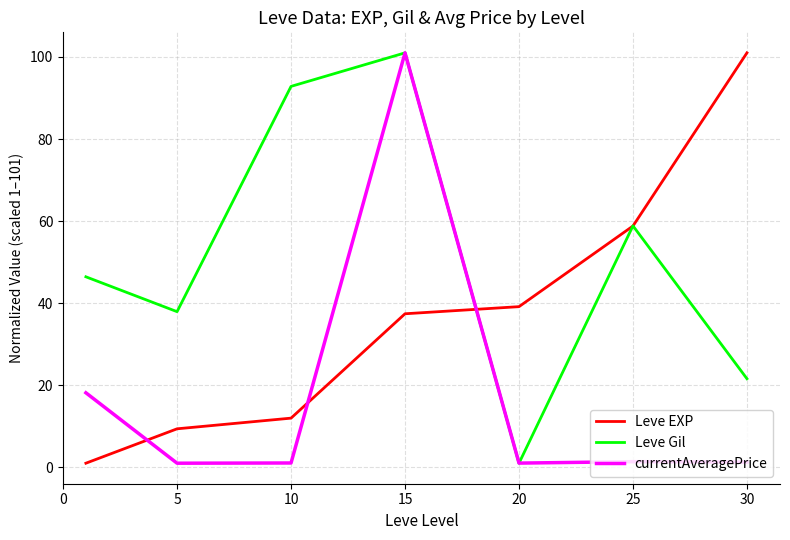

After their last crossing, which series has the higher values: Leve EXP or currentAveragePrice?

Leve EXP